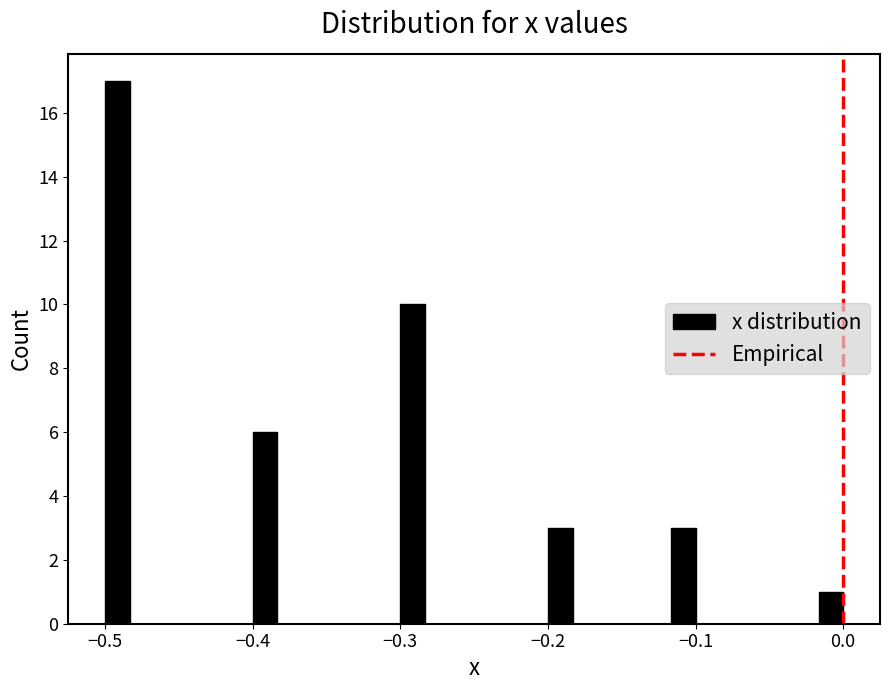

Around what value on the x-axis is the tallest bar? Give the approximate position of its centre, as read against the axis.

-0.49